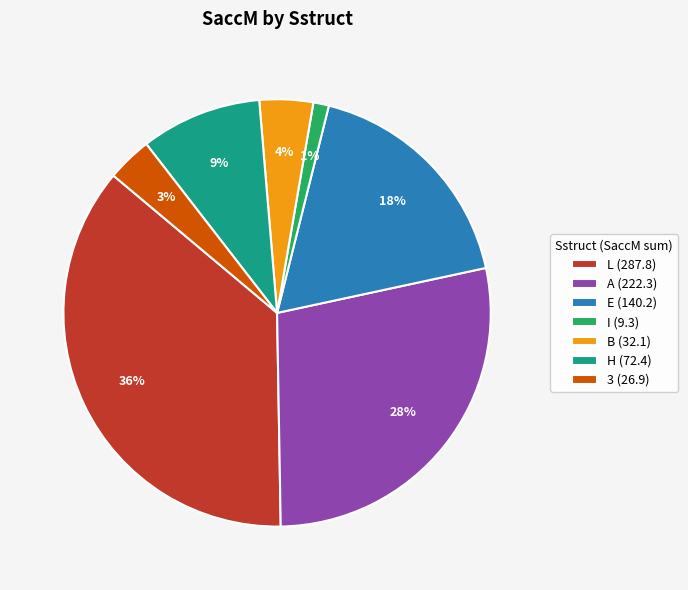

To the nearest percent, what percentage of the pie is E (140.2)?

18%